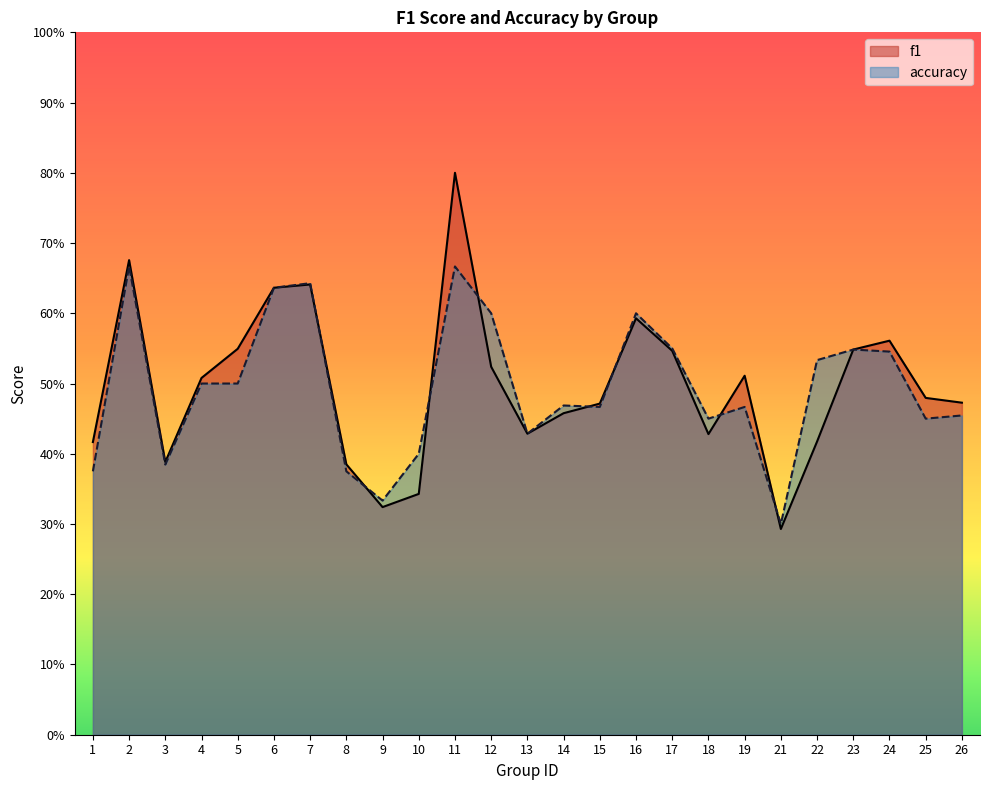

At which label is accuracy closest to 0?

21